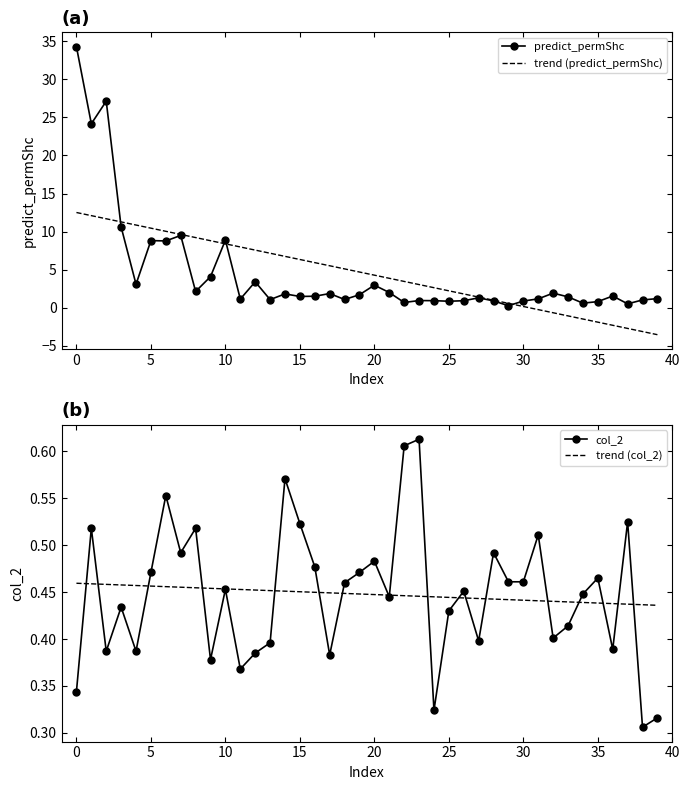

Is the value of predict_permShc at 23 greater than the value of trend (predict_permShc) at 13?

No